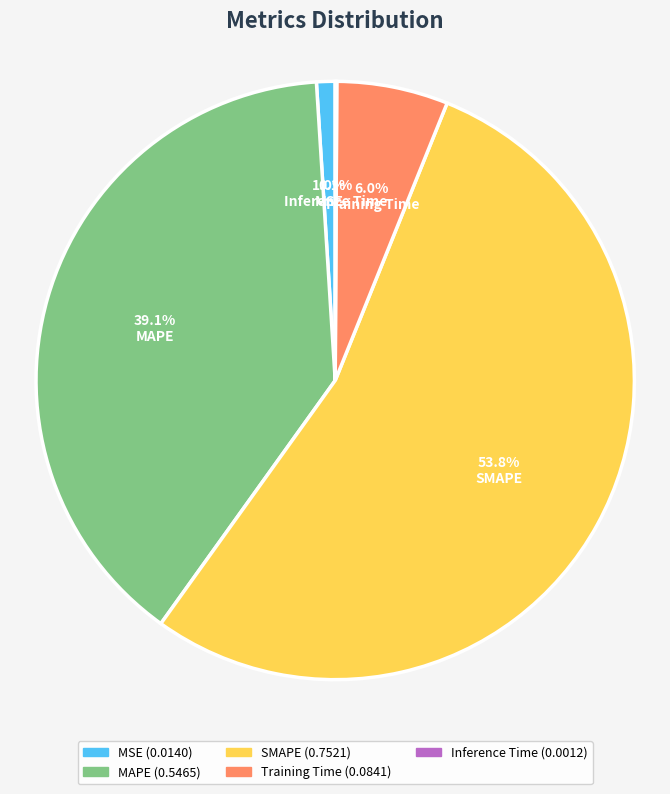

Is it true that SMAPE is 60% of the pie?

False